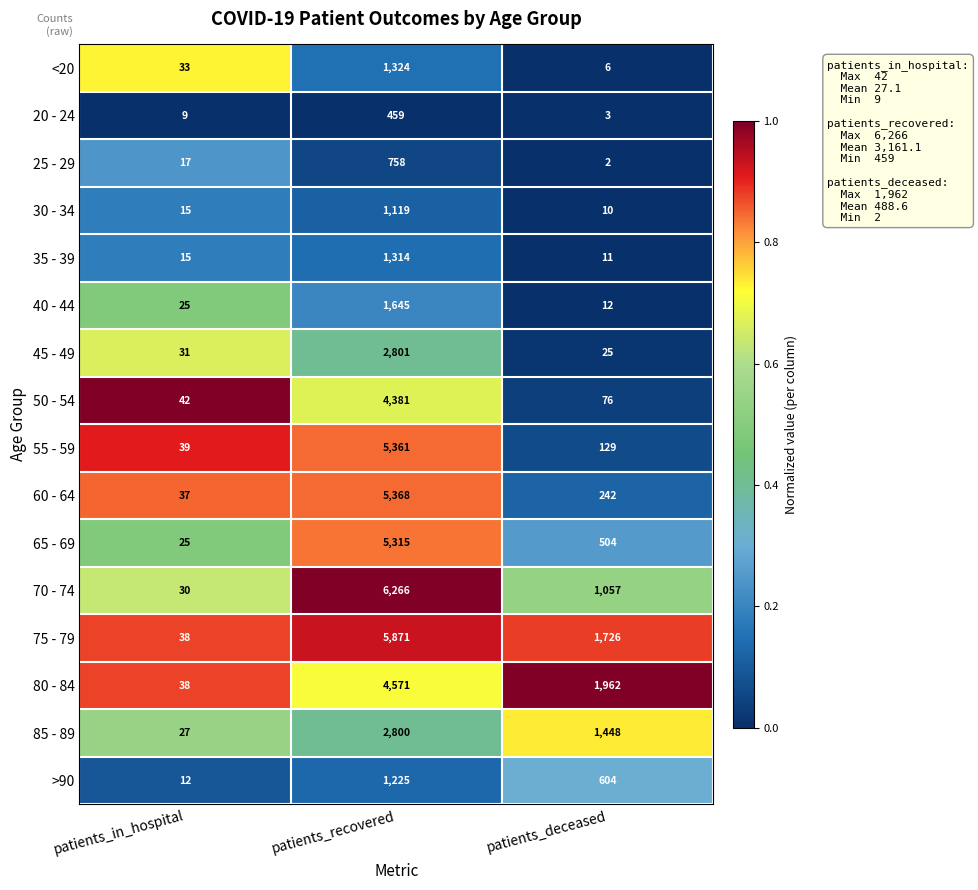

Which category has the highest value across all series?

patients_recovered